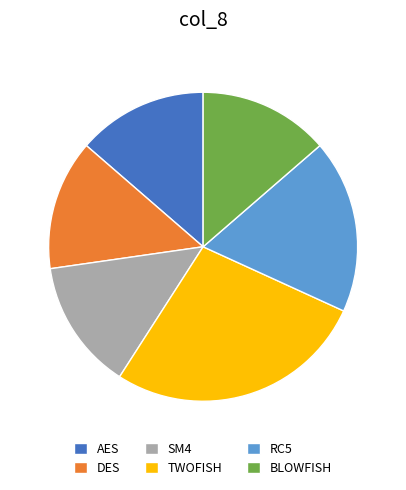

Do SM4 and RC5 together represent more than half of the pie?

No